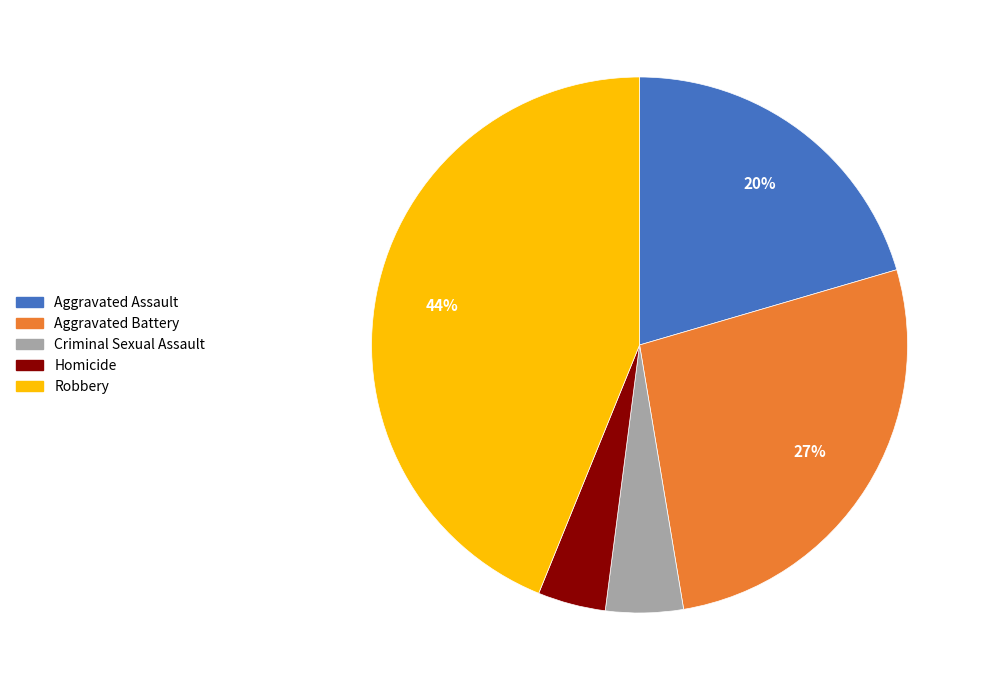

Between Aggravated Assault and Criminal Sexual Assault, which is larger?

Aggravated Assault